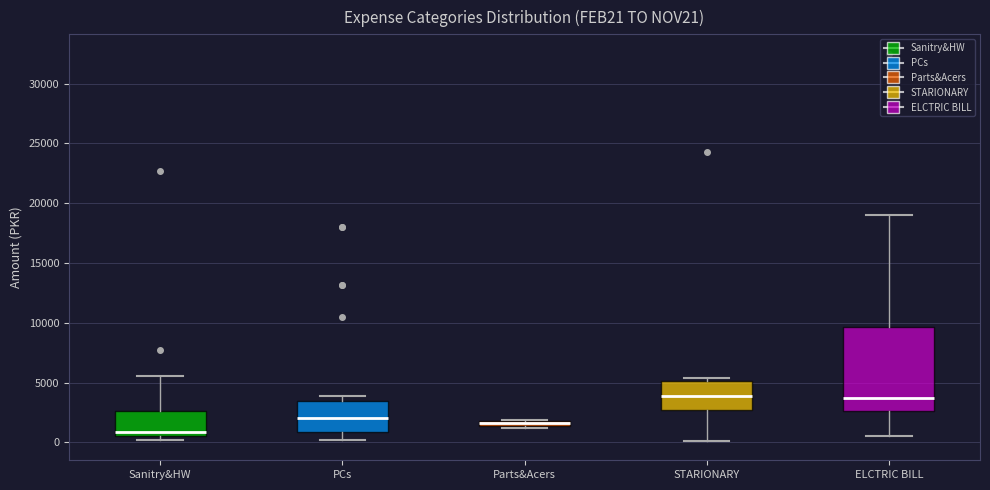

Which box is the tallest, from its lower edge to its upper edge?

ELCTRIC BILL